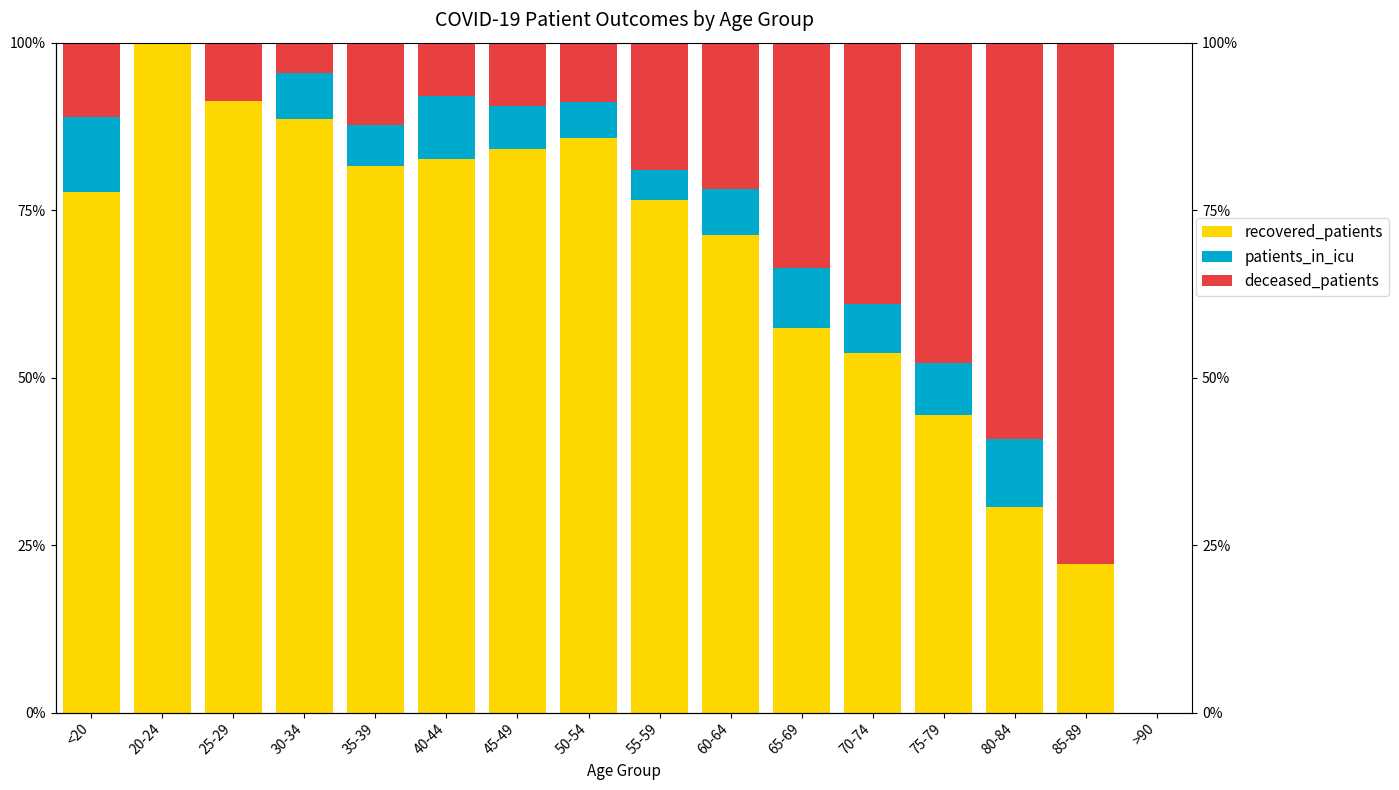

Is it true that patients_in_icu equals 2.9 at 60-64?

False